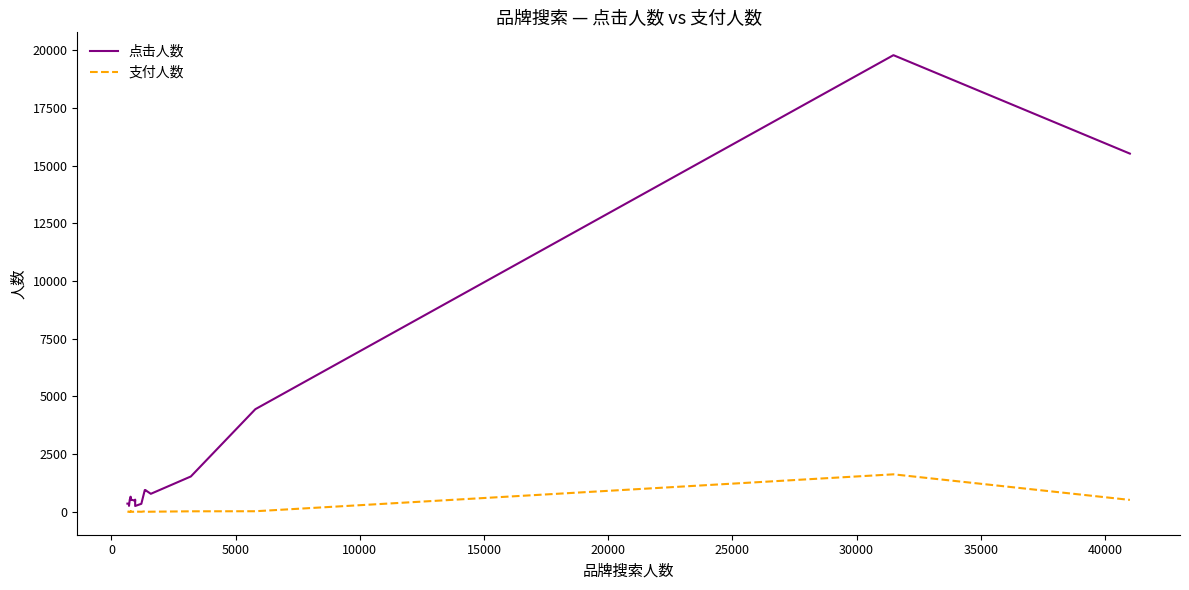

Reading left to right, list all the values displayed in this chart.

点击人数: 358	343	261	536	590	658	516	518	470	531	256	350	945	948	919	783	1534	4449	19783	15519
支付人数: 13	2	8	6	22	2	25	2	16	6	13	5	24	0	2	8	25	28	1627	519